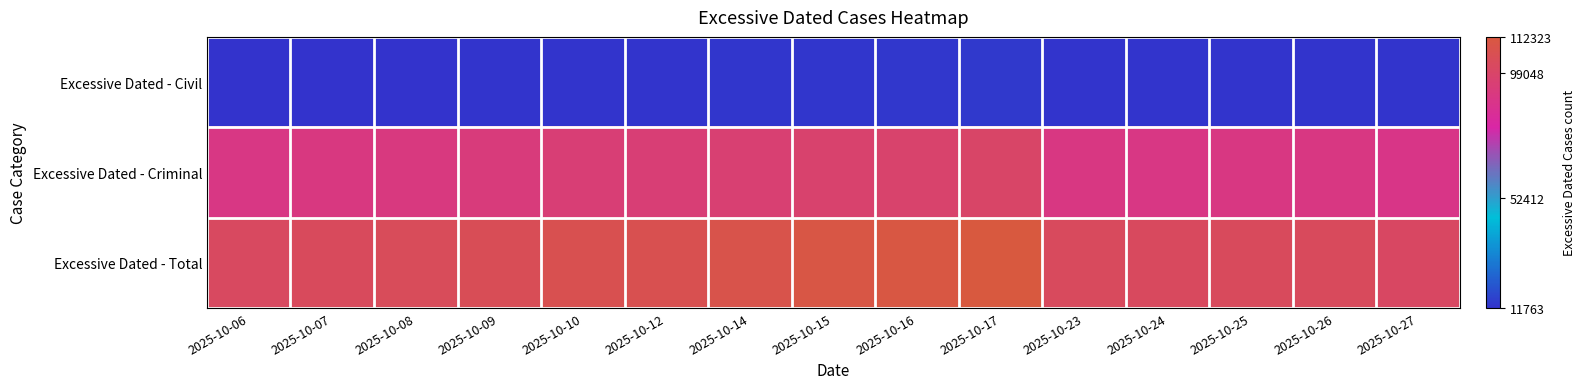

Which series has the widest spread of values?

Excessive Dated - Total